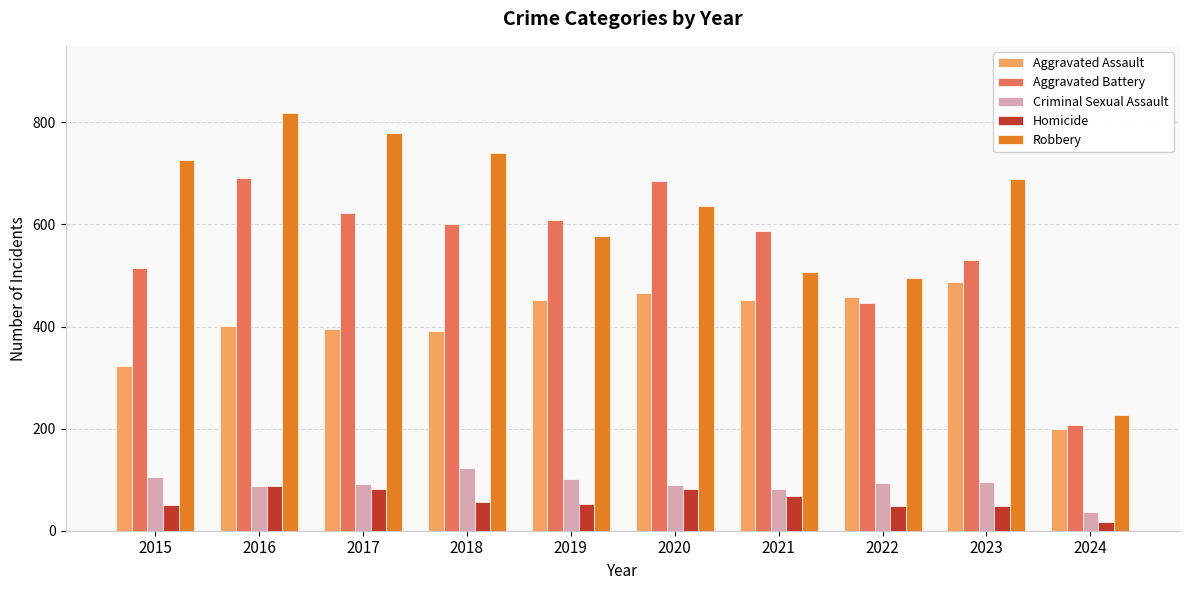

What is the difference between the highest and lowest values at 2016?

732